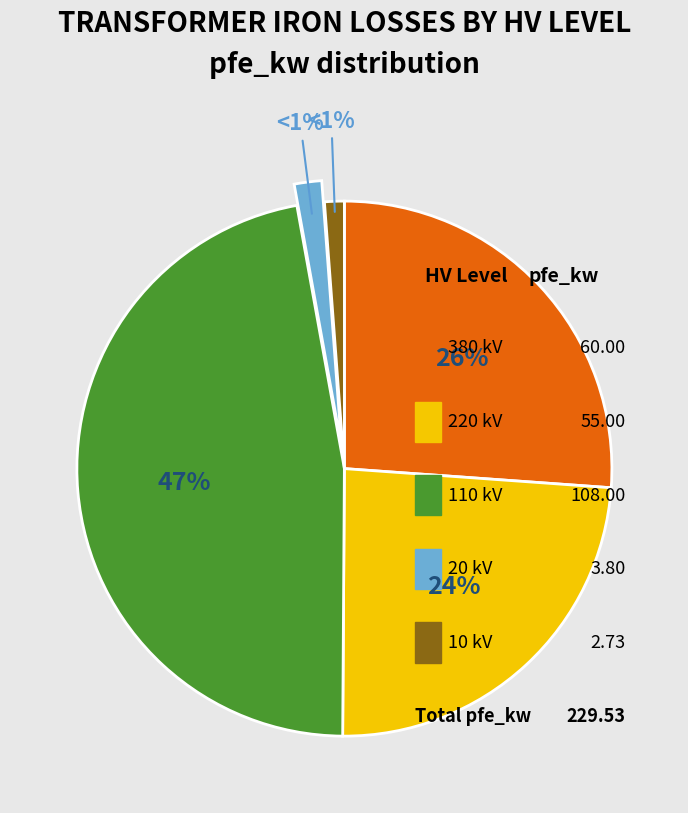

What percentage do 20 kV and 10 kV together represent?

2.8%